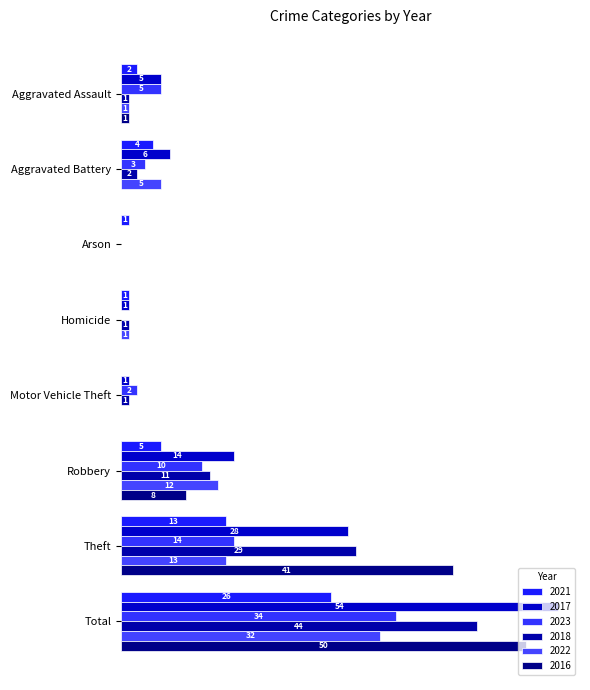

What is the label of the 4th bar from the left?

Homicide